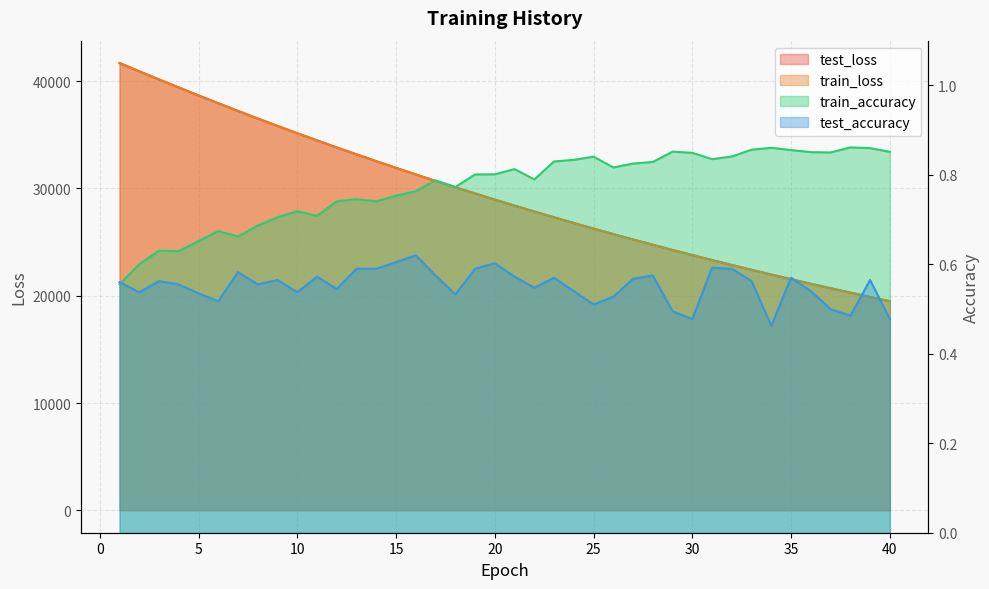

Reading left to right, list all the values displayed in this chart.

test_loss: 1=41689.0	2=40920.3	3=40161.3	4=39412.3	5=38671.6	6=37943.4	7=37225.3	8=36520.9	9=35829.5	10=35149.8	11=34482.5	12=33824.2	13=33177.5	14=32542.6	15=31919.4	16=31306.1	17=30704.4	18=30113.3	19=29532.3	20=28961.9	21=28402.1	22=27853.0	23=27311.7	24=26781.1	25=26260.1	26=25748.9	27=25246.7	28=24753.6	29=24269.5	30=23794.0	31=23327.6	32=22869.5	33=22419.7	34=21979.0	35=21545.0	36=21119.6	37=20702.6	38=20292.7	39=19890.1	40=19495.9
train_loss: 1=41690.2	2=40918.3	3=40159.2	4=39408.4	5=38666.1	6=37938.5	7=37222.6	8=36517.4	9=35825.2	10=35145.5	11=34477.3	12=33819.3	13=33173.6	14=32538.8	15=31914.9	16=31302.3	17=30700.1	18=30108.7	19=29528.0	20=28957.7	21=28397.7	22=27848.0	23=27307.7	24=26777.2	25=26256.3	26=25745.1	27=25242.9	28=24750.0	29=24265.7	30=23790.5	31=23324.1	32=22866.1	33=22416.4	34=21975.0	35=21541.8	36=21116.6	37=20699.1	38=20289.4	39=19887.3	40=19492.5
train_accuracy: 1=0.6	2=0.6	3=0.6	4=0.6	5=0.7	6=0.7	7=0.7	8=0.7	9=0.7	10=0.7	11=0.7	12=0.7	13=0.7	14=0.7	15=0.8	16=0.8	17=0.8	18=0.8	19=0.8	20=0.8	21=0.8	22=0.8	23=0.8	24=0.8	25=0.8	26=0.8	27=0.8	28=0.8	29=0.9	30=0.8	31=0.8	32=0.8	33=0.9	34=0.9	35=0.9	36=0.9	37=0.9	38=0.9	39=0.9	40=0.9
test_accuracy: 1=0.6	2=0.5	3=0.6	4=0.6	5=0.5	6=0.5	7=0.6	8=0.6	9=0.6	10=0.5	11=0.6	12=0.5	13=0.6	14=0.6	15=0.6	16=0.6	17=0.6	18=0.5	19=0.6	20=0.6	21=0.6	22=0.5	23=0.6	24=0.5	25=0.5	26=0.5	27=0.6	28=0.6	29=0.5	30=0.5	31=0.6	32=0.6	33=0.6	34=0.5	35=0.6	36=0.5	37=0.5	38=0.5	39=0.6	40=0.5